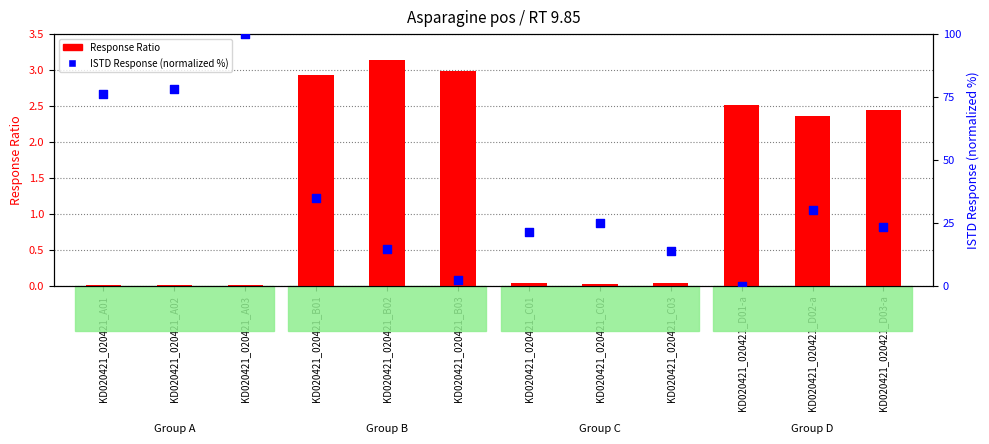

Is the value of ISTD Response (normalized %) at KD020421_020421_D02-a greater than the value of Response Ratio at KD020421_020421_B01?

Yes